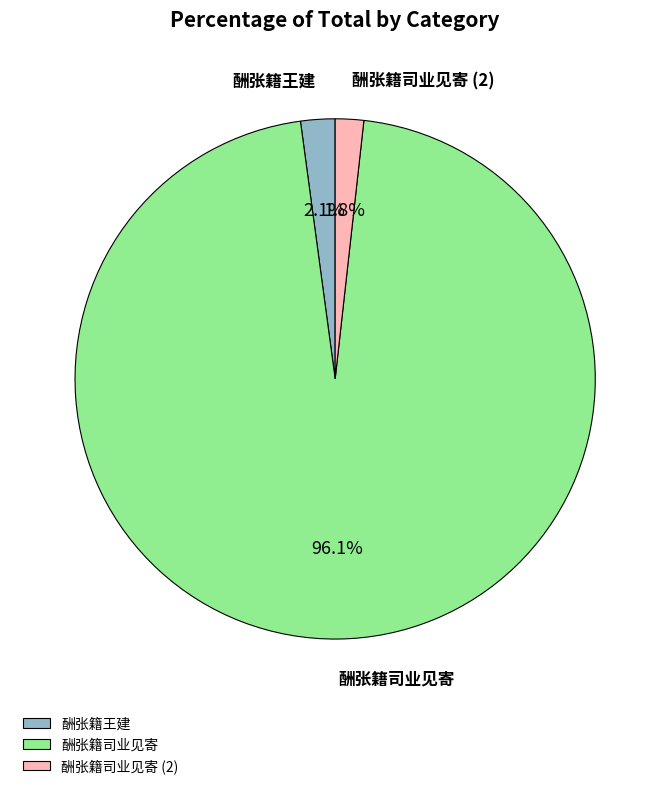

How much of the chart is everything except 酬张籍司业见寄 (2)?

98.2%